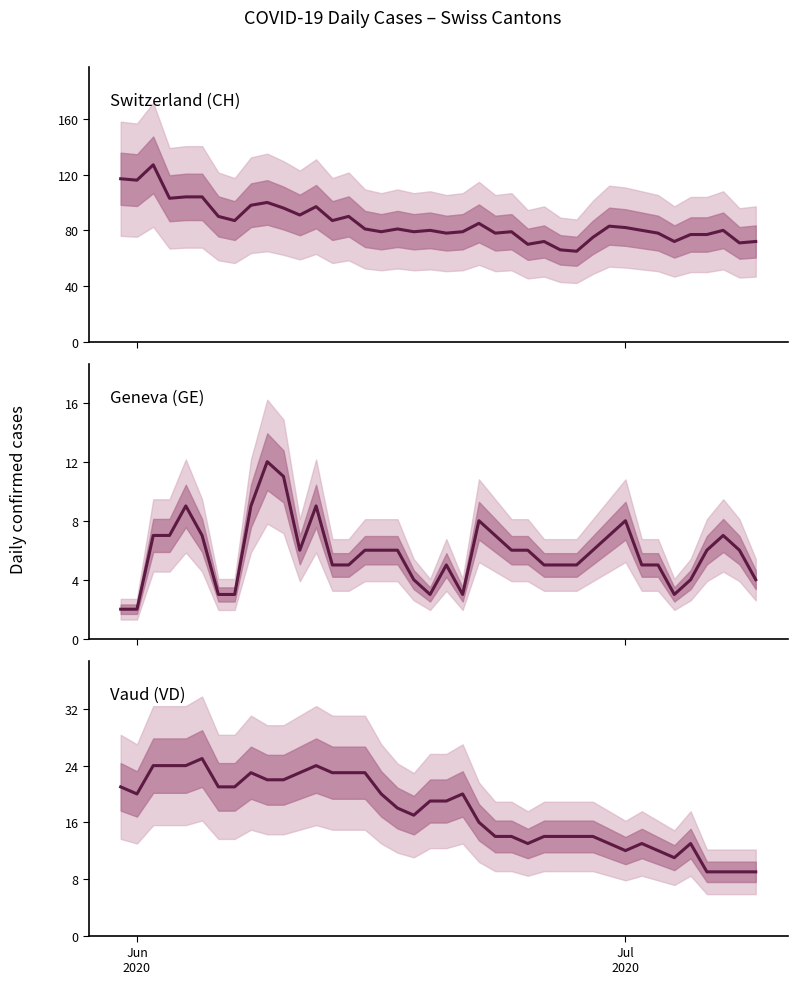

Is this an area chart (filled region under the line)?

No